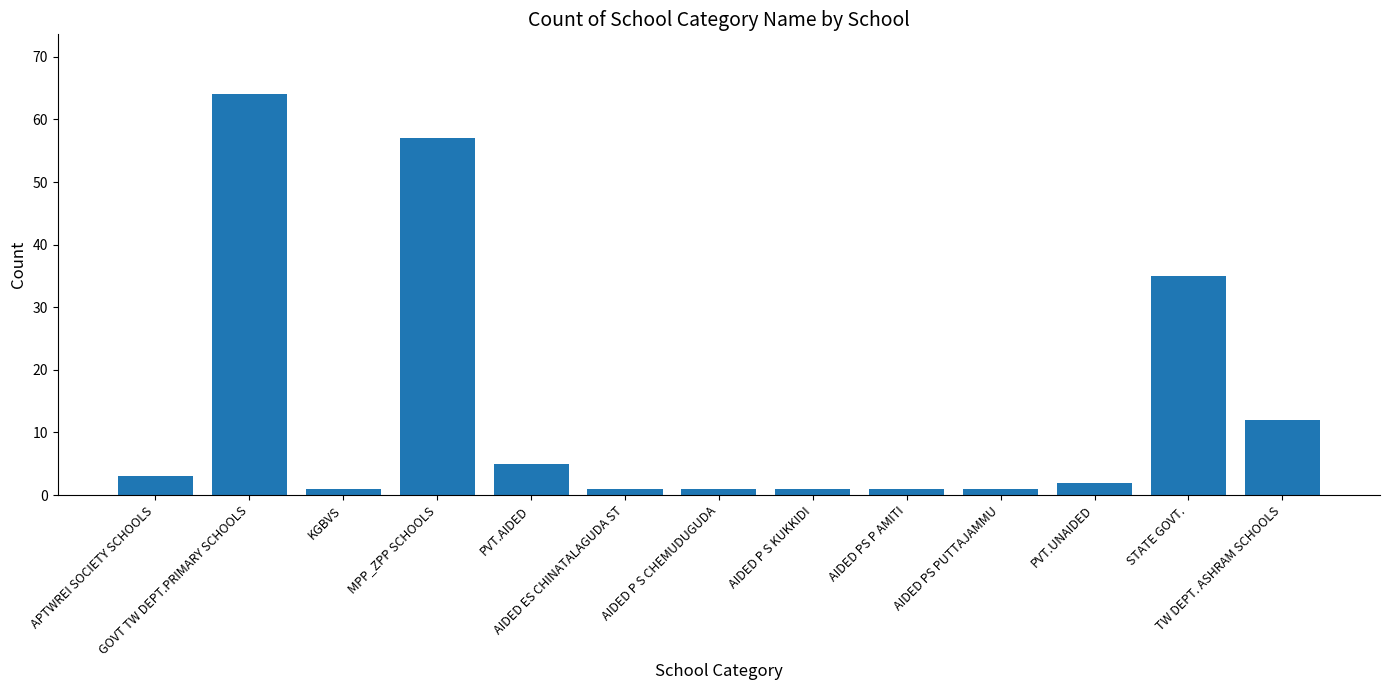

True or false: the data shows 1 at AIDED P S KUKKIDI.

True